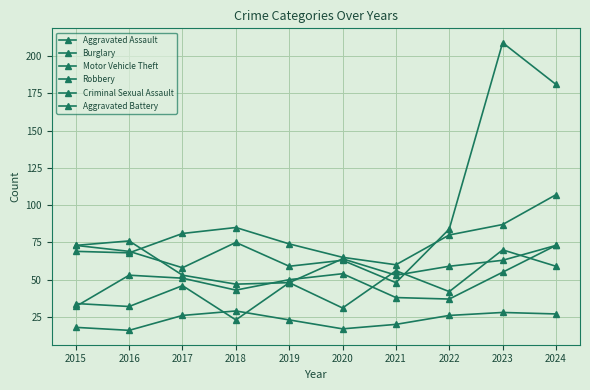

Reading left to right, what are all the values shown in this chart?

Aggravated Assault: 2015=34	2016=32	2017=46	2018=23	2019=48	2020=31	2021=56	2022=42	2023=70	2024=59
Burglary: 2015=69	2016=68	2017=81	2018=85	2019=74	2020=65	2021=60	2022=80	2023=87	2024=107
Motor Vehicle Theft: 2015=73	2016=69	2017=58	2018=75	2019=59	2020=63	2021=48	2022=84	2023=209	2024=181
Robbery: 2015=73	2016=76	2017=53	2018=47	2019=48	2020=64	2021=53	2022=59	2023=63	2024=73
Criminal Sexual Assault: 2015=18	2016=16	2017=26	2018=29	2019=23	2020=17	2021=20	2022=26	2023=28	2024=27
Aggravated Battery: 2015=32	2016=53	2017=51	2018=43	2019=50	2020=54	2021=38	2022=37	2023=55	2024=73